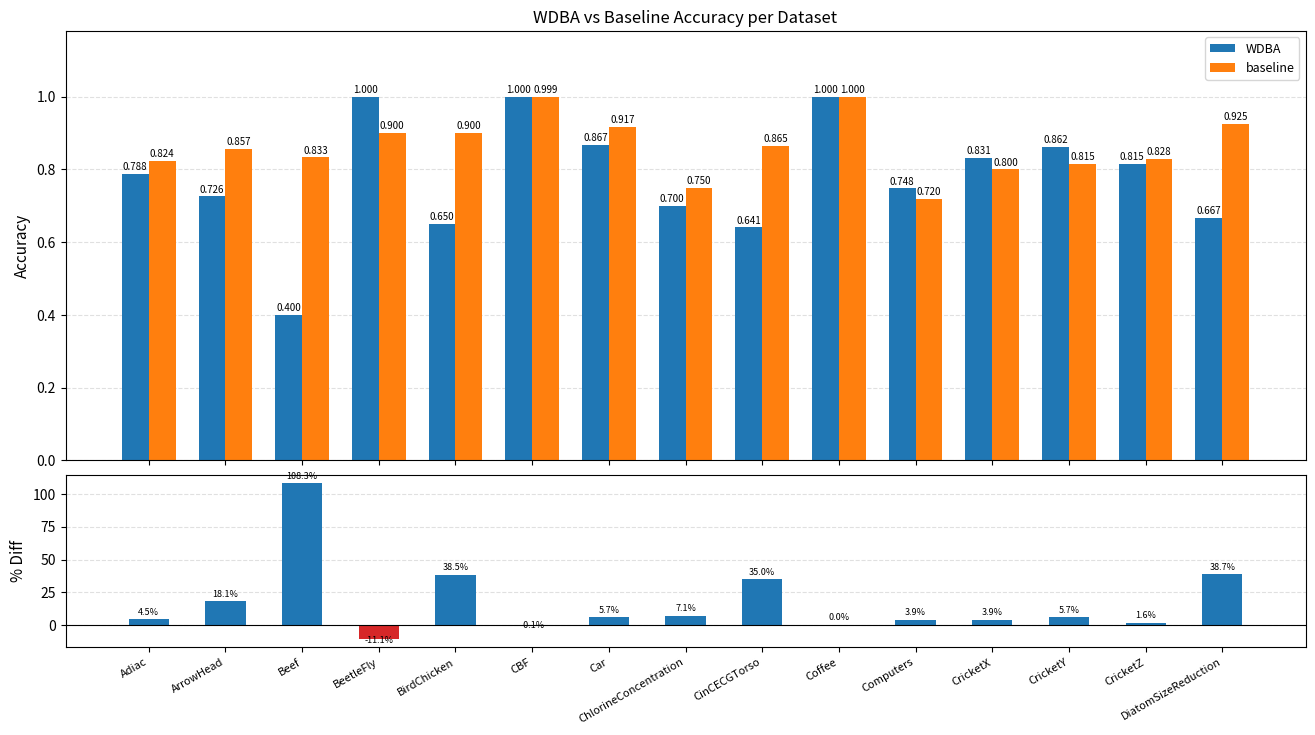

What is the difference between the WDBA values at Car and Adiac?

0.1